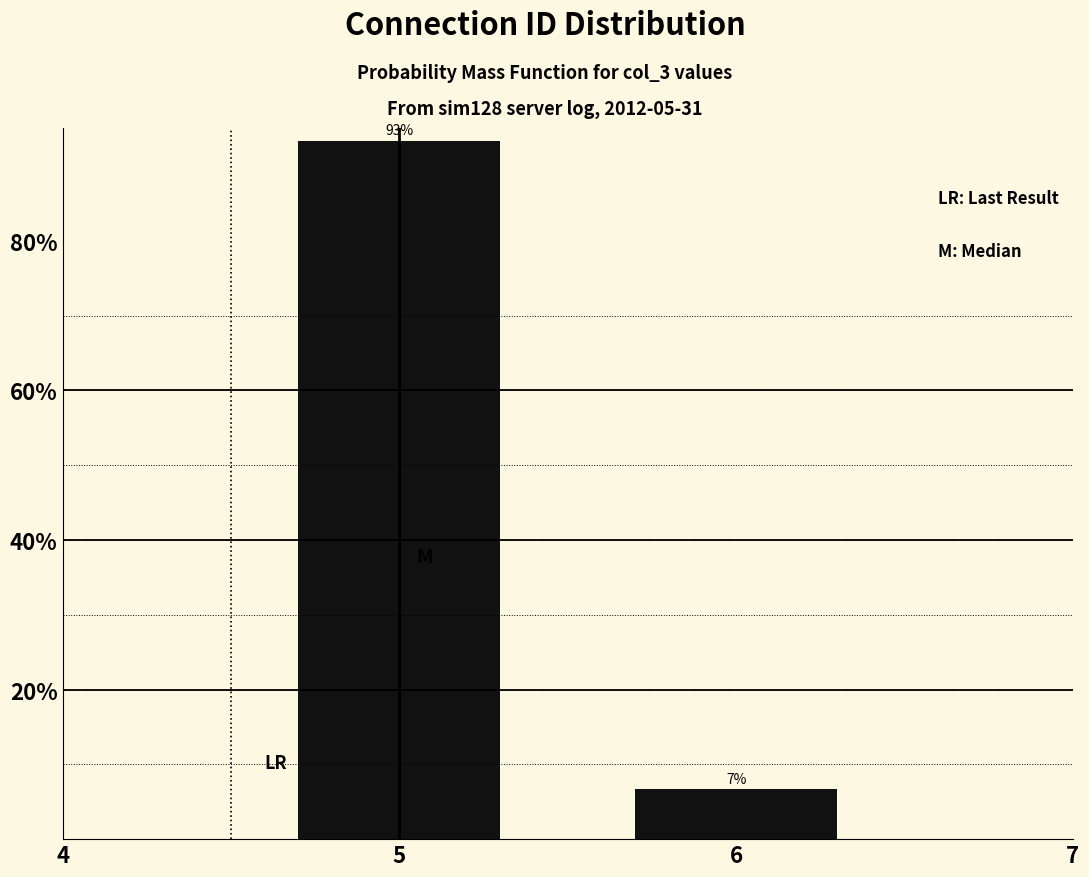

At which label does the data first exceed 93?

5